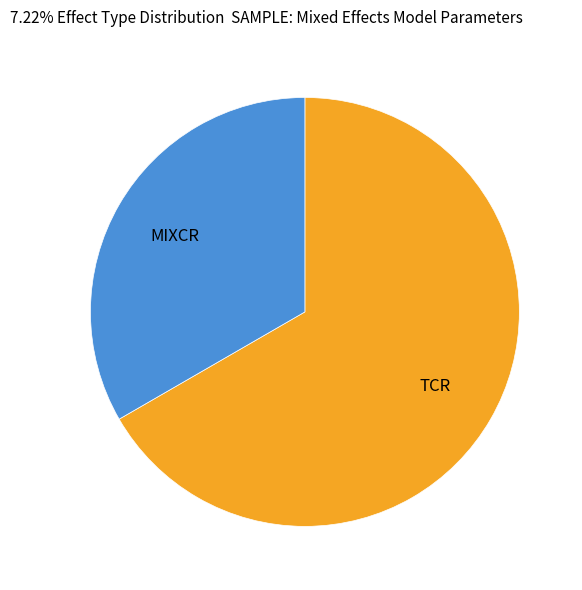

What is the ratio of the value at MIXCR to the value at TCR?

0.5